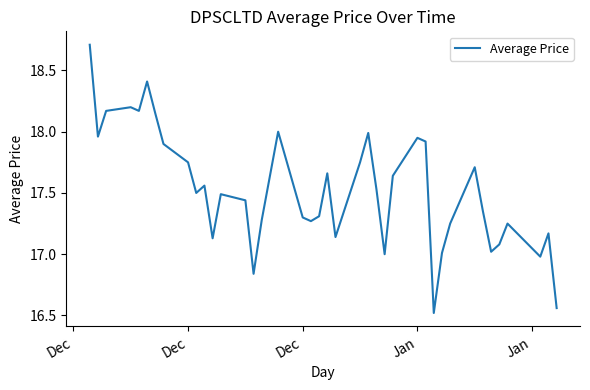

What is the smallest value displayed?

16.5